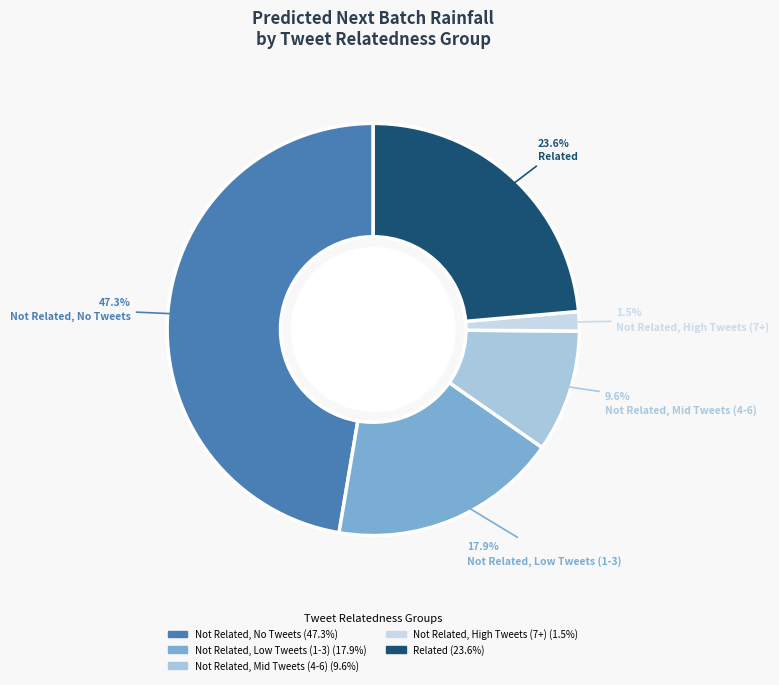

Does any single category account for the majority?

No